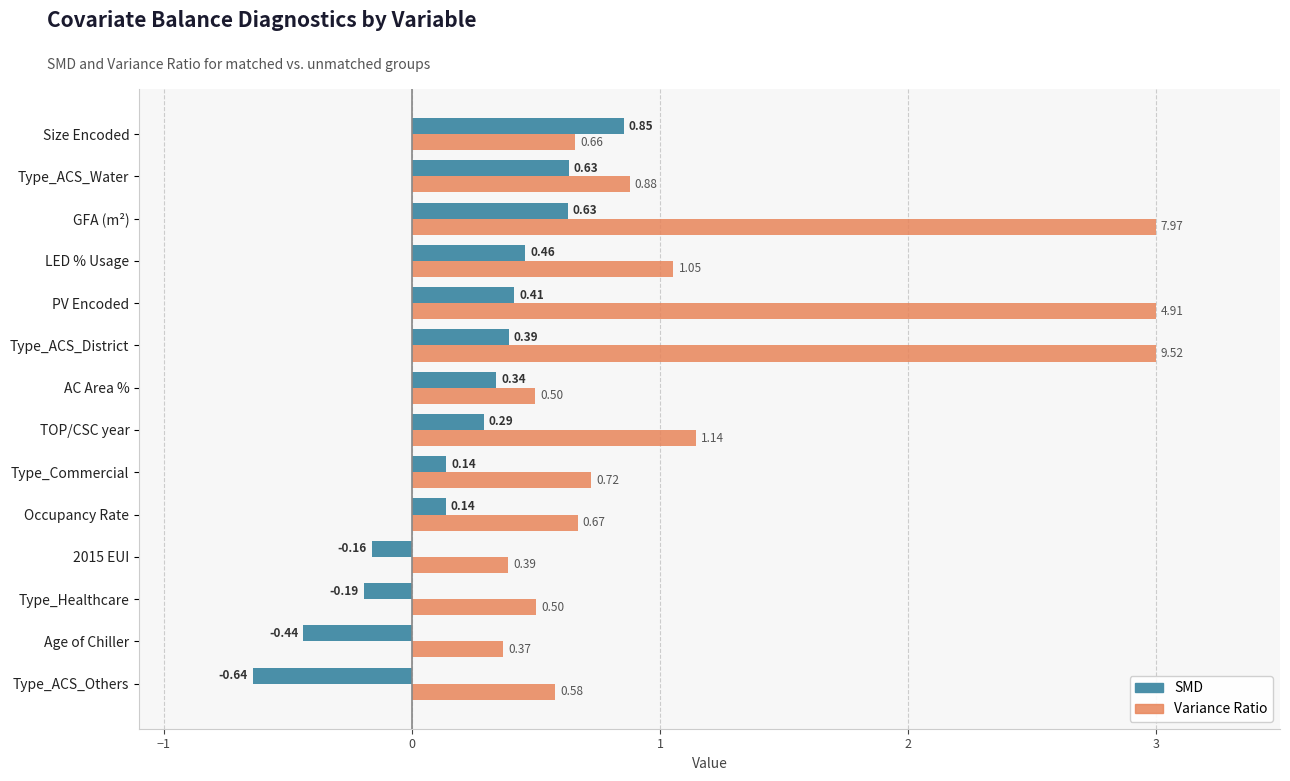

At which label is Variance Ratio closest to 1?

LED % Usage